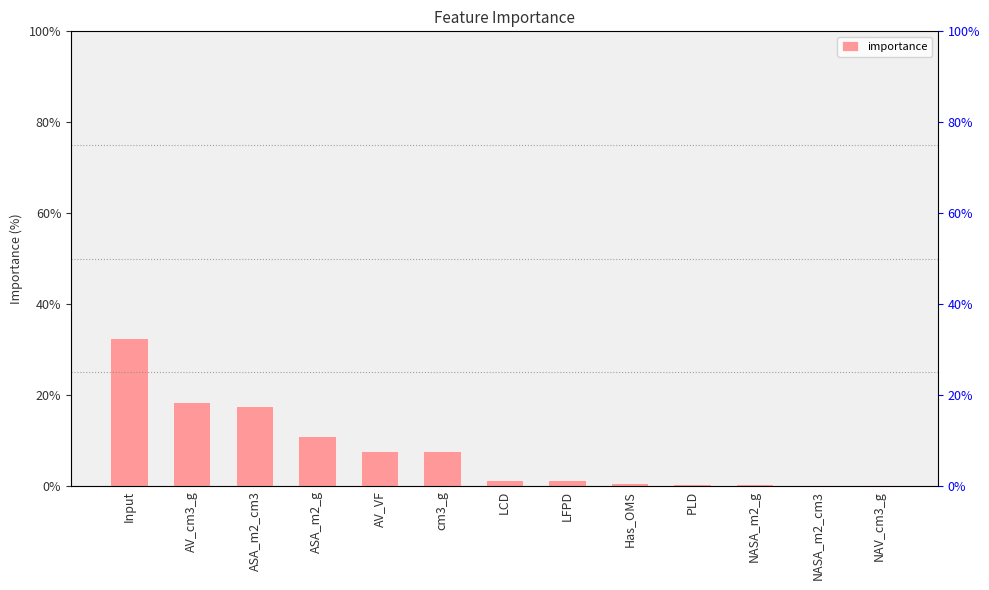

Which has a higher value, LFPD or AV_VF?

AV_VF